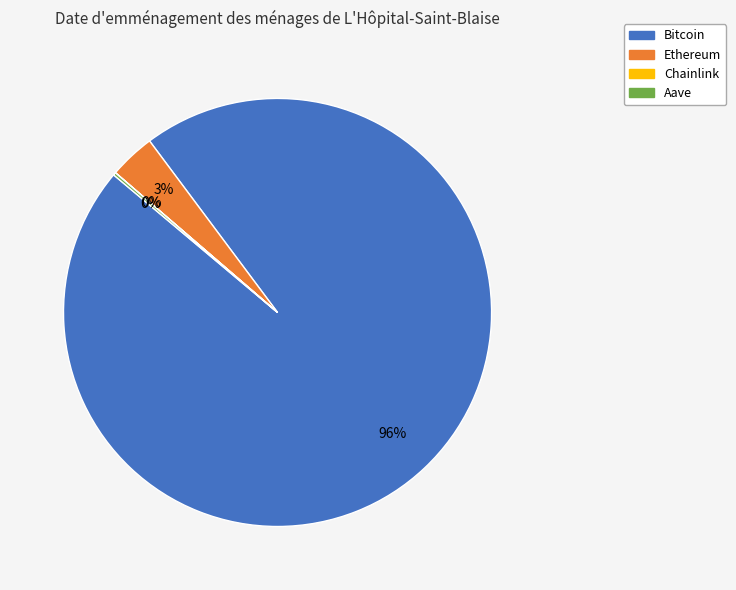

To the nearest percent, what is the average slice percentage?

25%